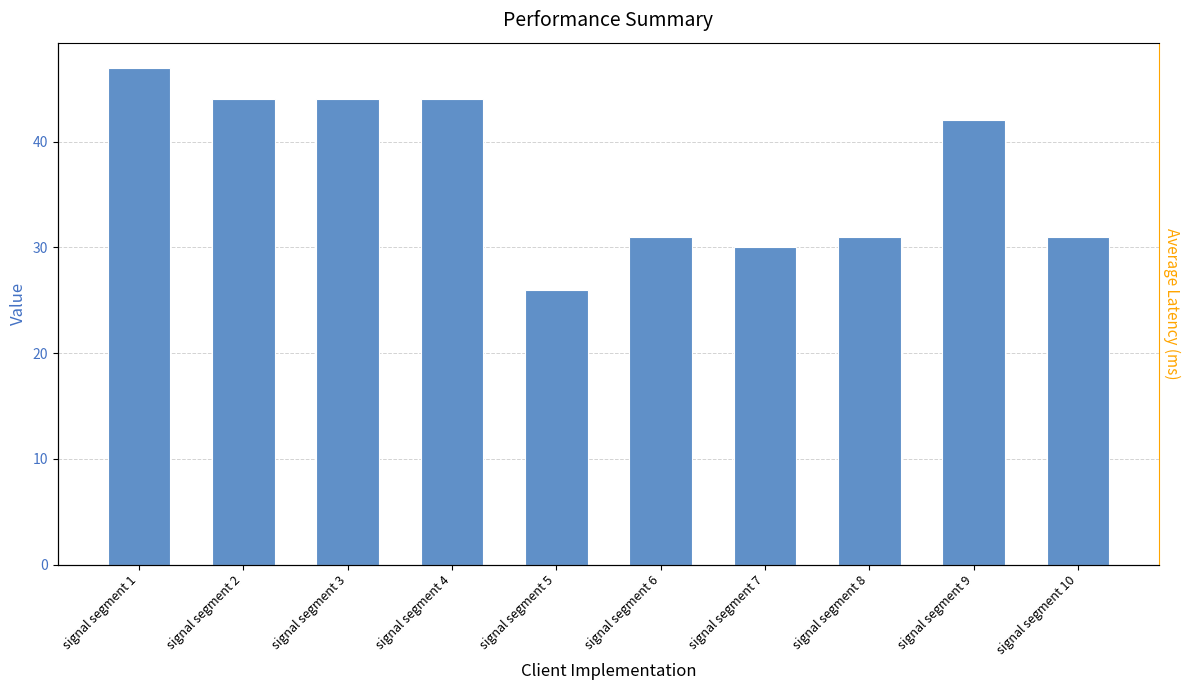

Which has a higher value, signal segment 5 or signal segment 9?

signal segment 9